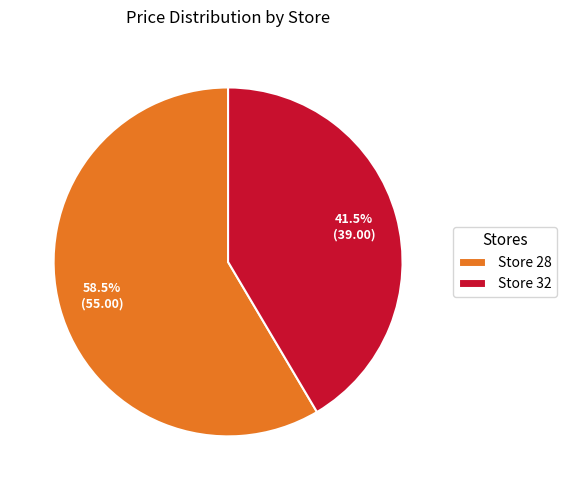

How many segments does this pie chart have?

2